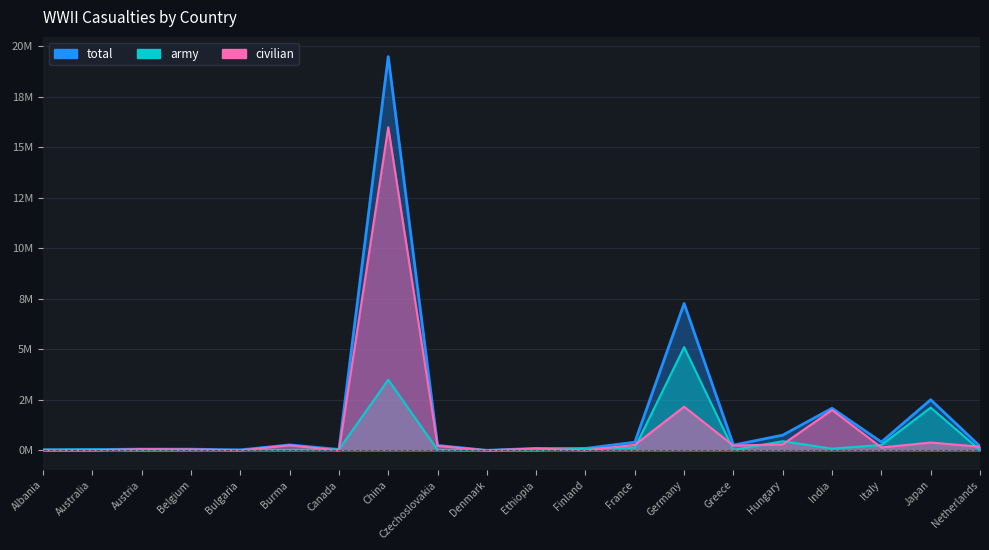

Where is the first local maximum for army?

Australia